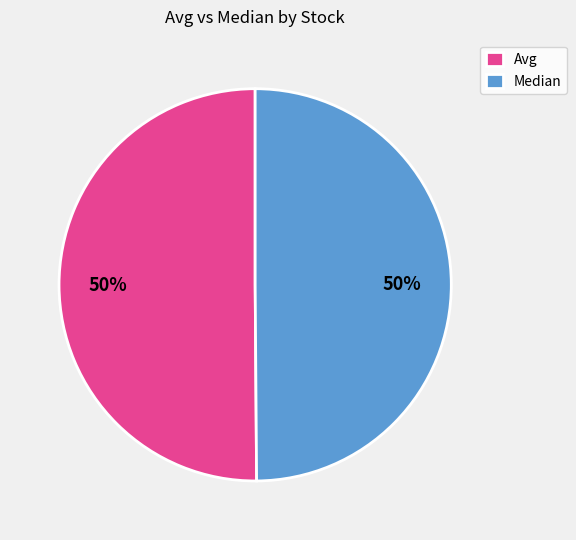

What percentage is the Avg slice, to the nearest percent?

50%